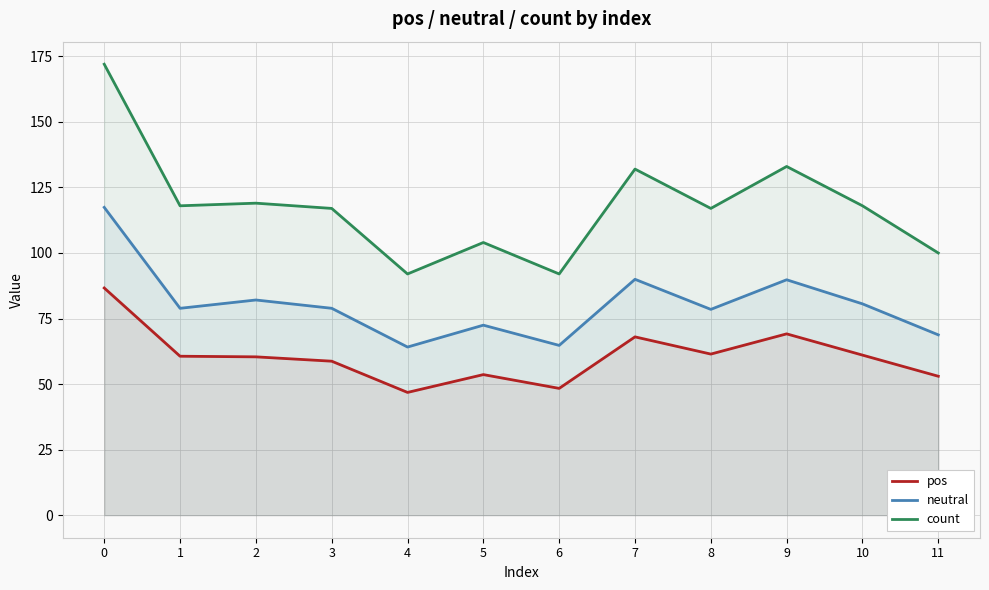

Does the chart display data point markers on the line(s)?

No